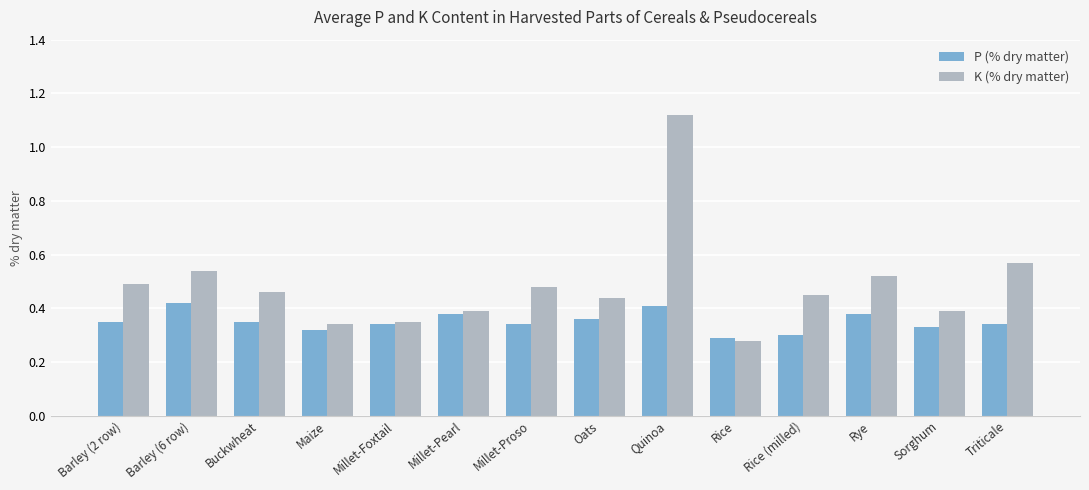

Is it true that K (% dry matter) equals 0.1 at Rye?

False